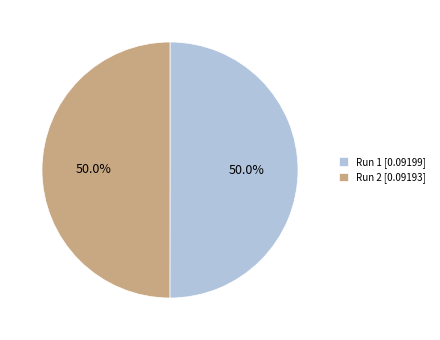

To the nearest percent, what is the combined percentage of Run 2 and Run 1?

100%